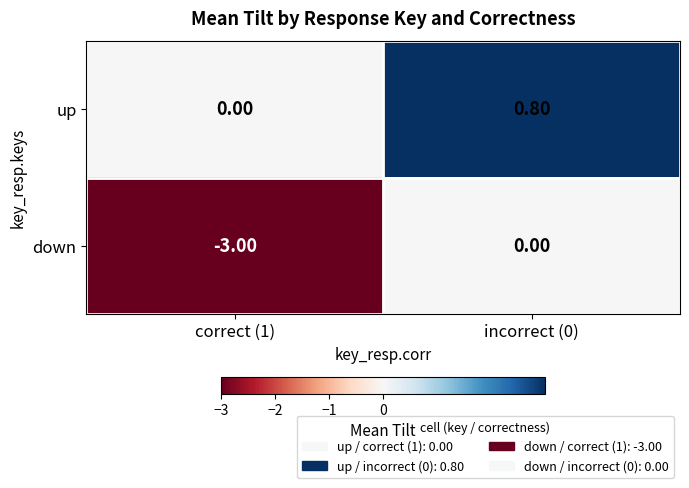

What is the sum of all up values?

0.8